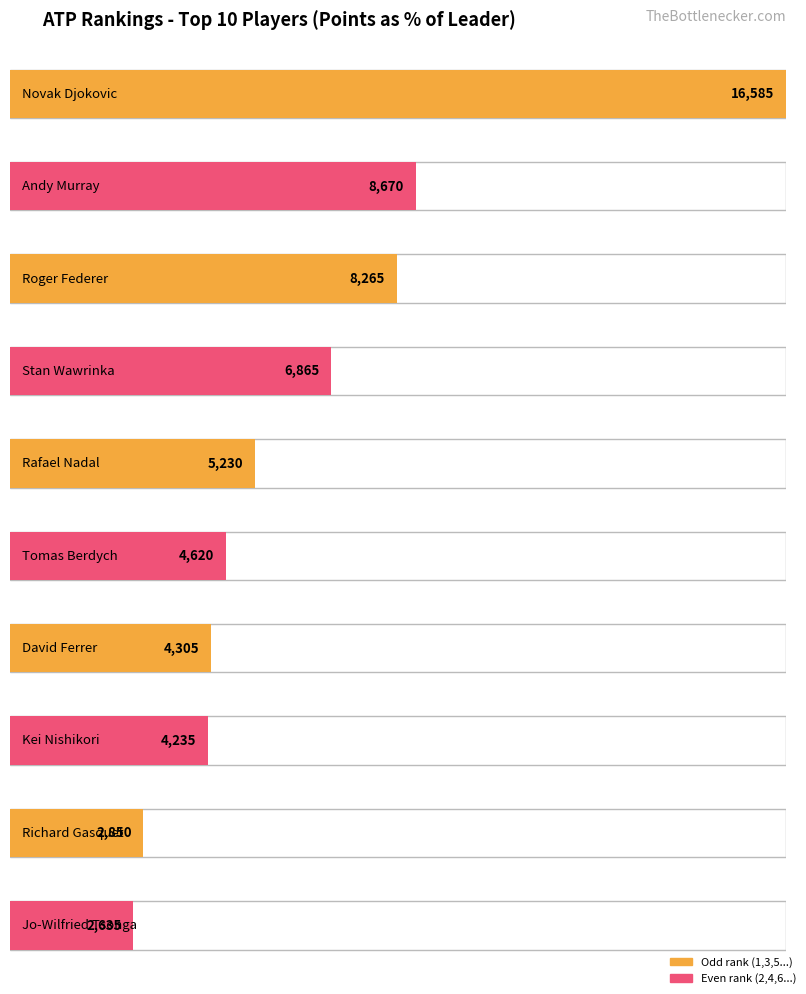

Approximately how many times larger is the value at Novak Djokovic compared to Kei Nishikori?

3.9